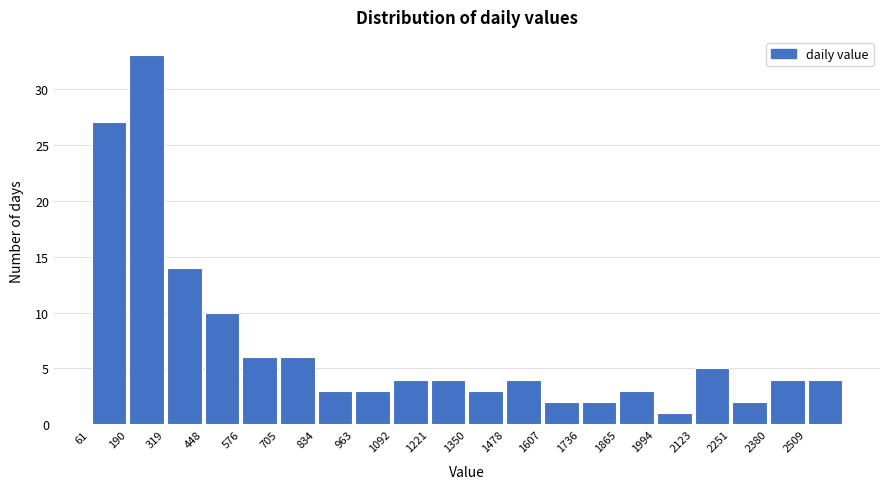

Which range on the x-axis has the tallest bar?

180 to 320